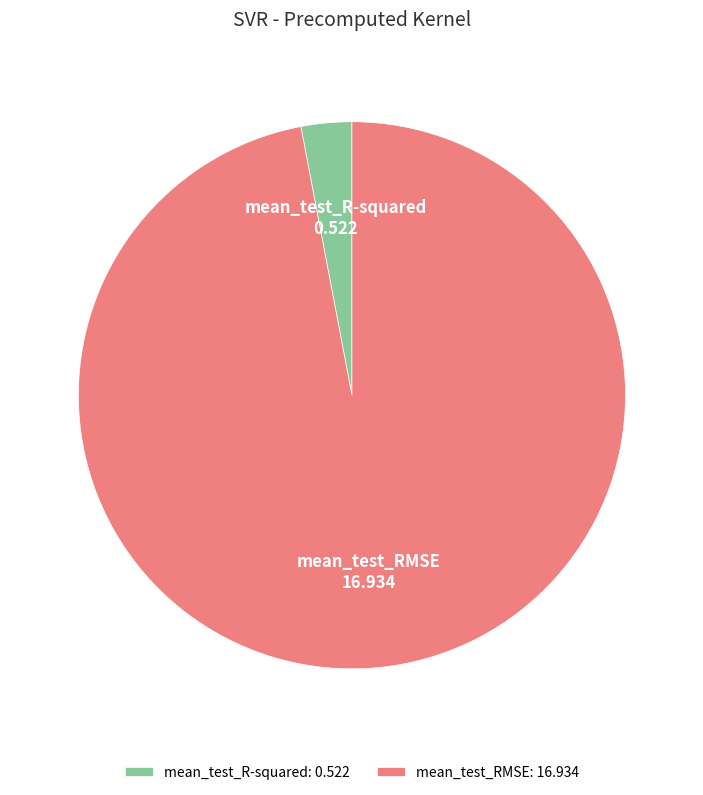

Which slice is the largest?

mean_test_RMSE